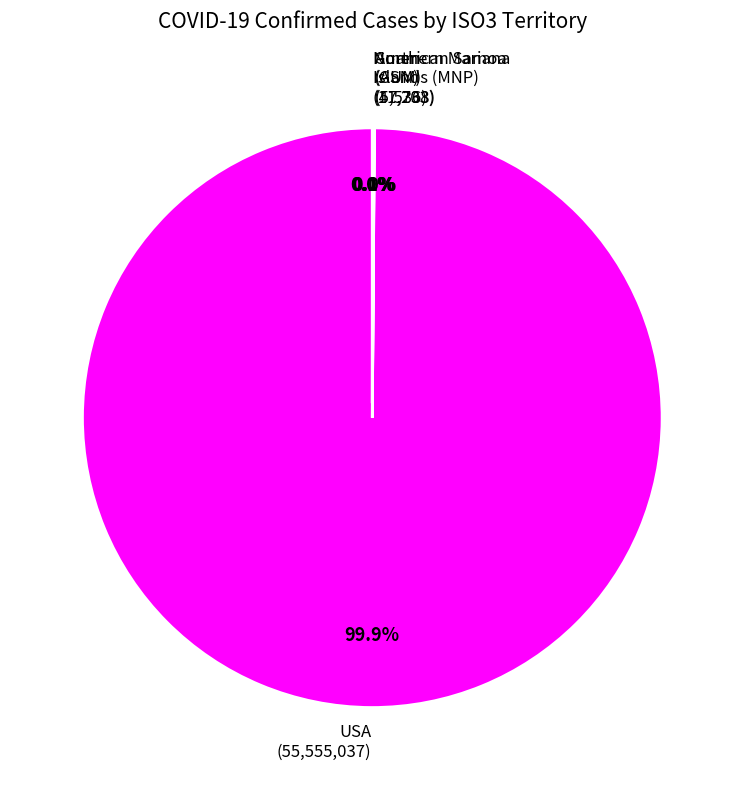

Is there any slice that represents more than half of the pie?

Yes